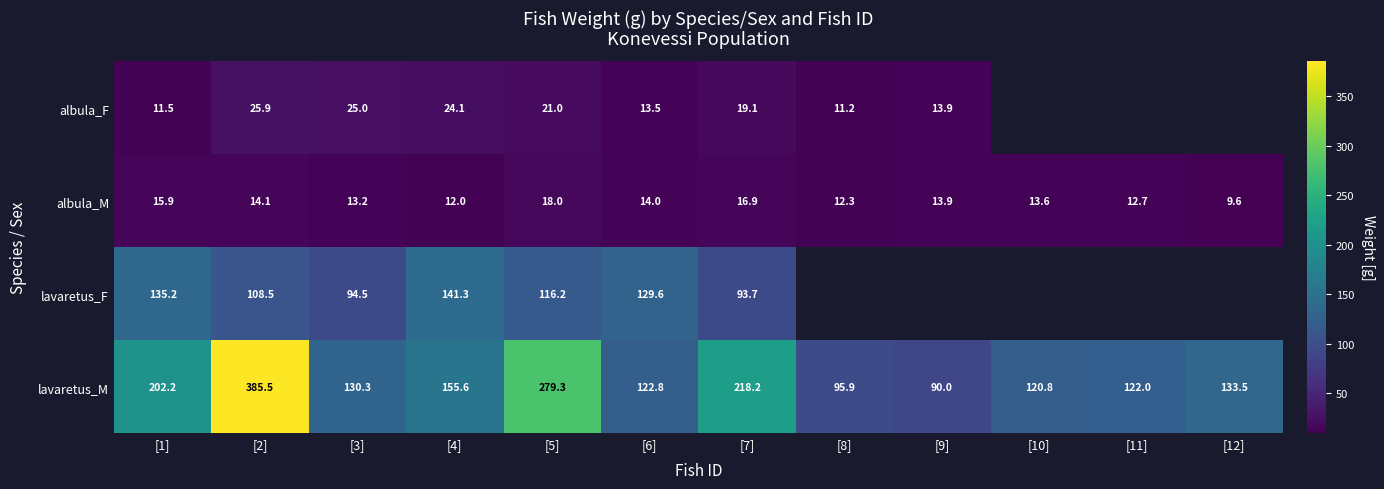

Rank the categories by lavaretus_M value from highest to lowest.

[2], [5], [7], [1], [4], [12], [3], [6], [11], [10], [8], [9]